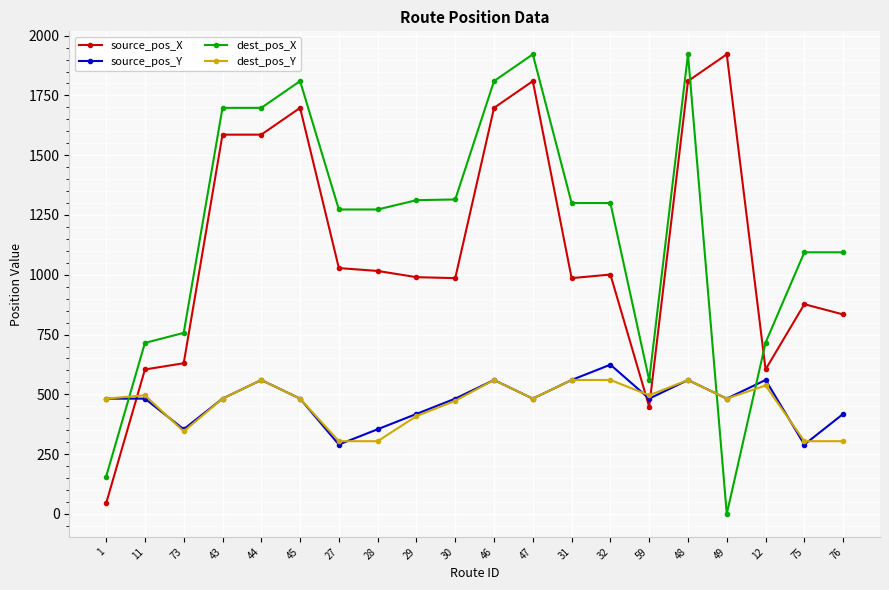

True or false: source_pos_X has more than 1 points higher than both neighbors.

True